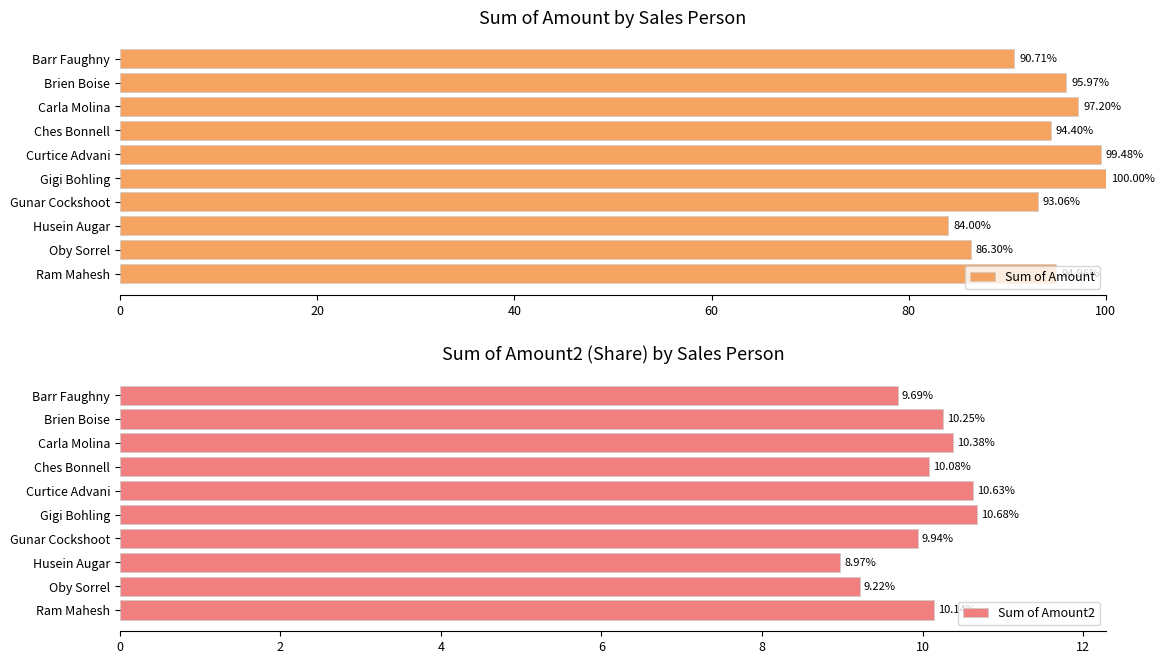

What is the difference between the maximum and minimum values in the Sum of Amount2 series?

1.7